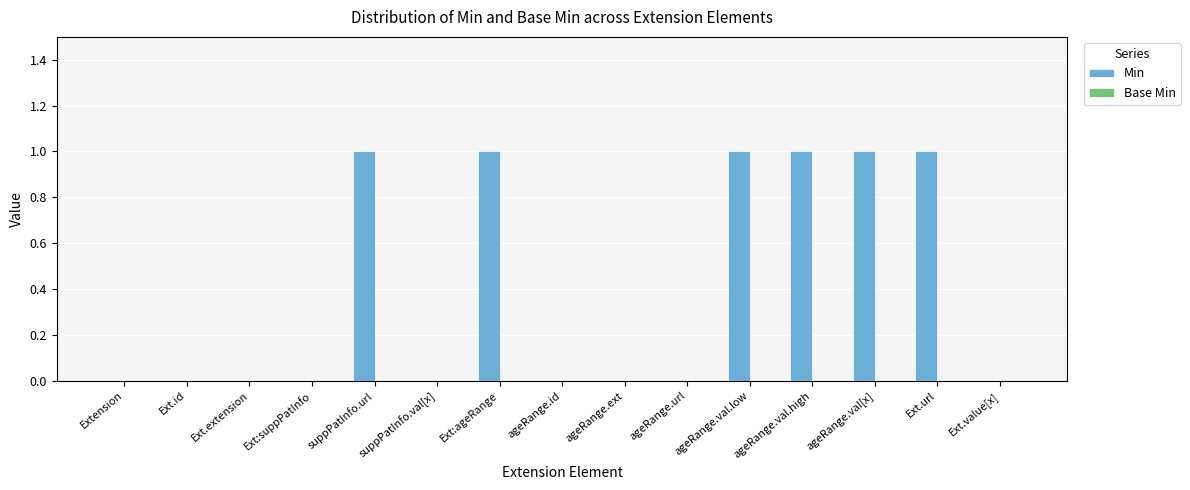

Does the chart contain stacked bars?

No